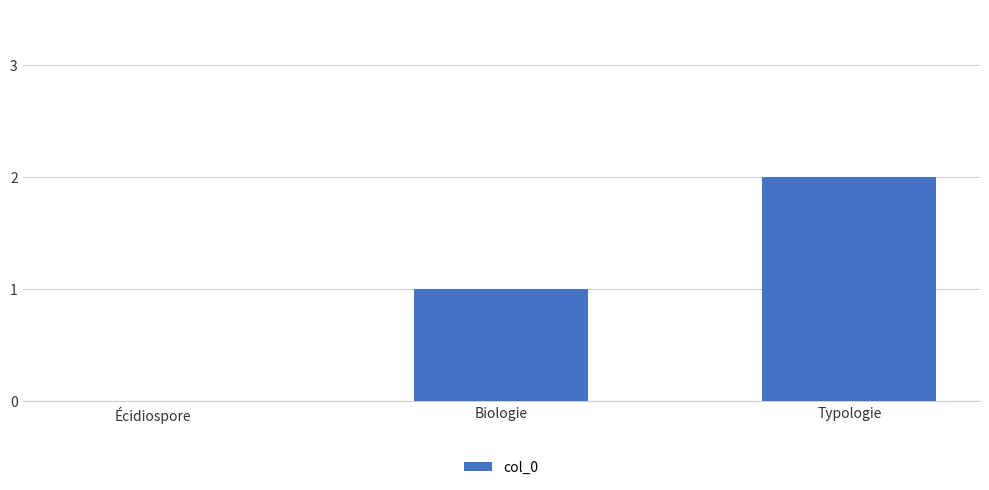

What is the sum of all values?

3